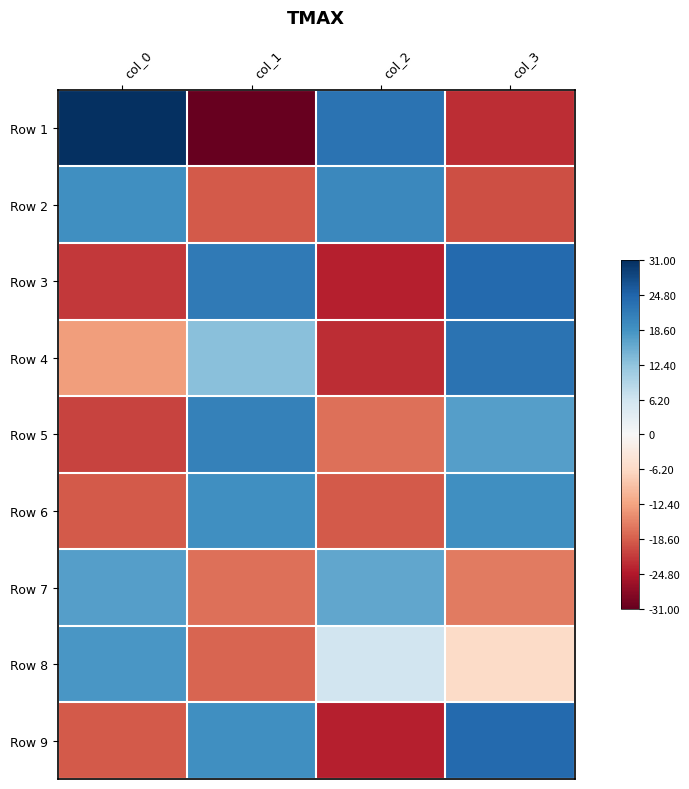

What is the total value across all series at col_1?

0.3